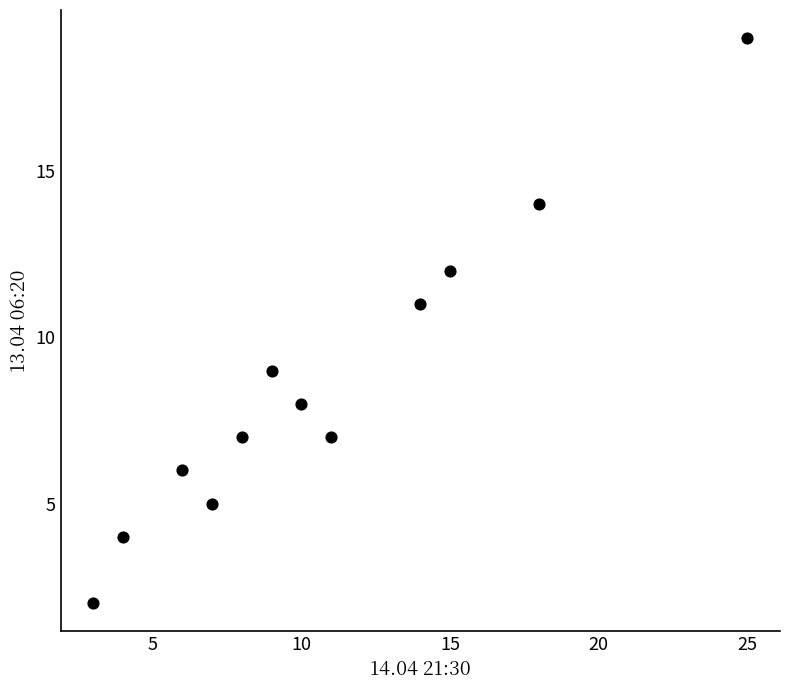

What is the average X value?

11